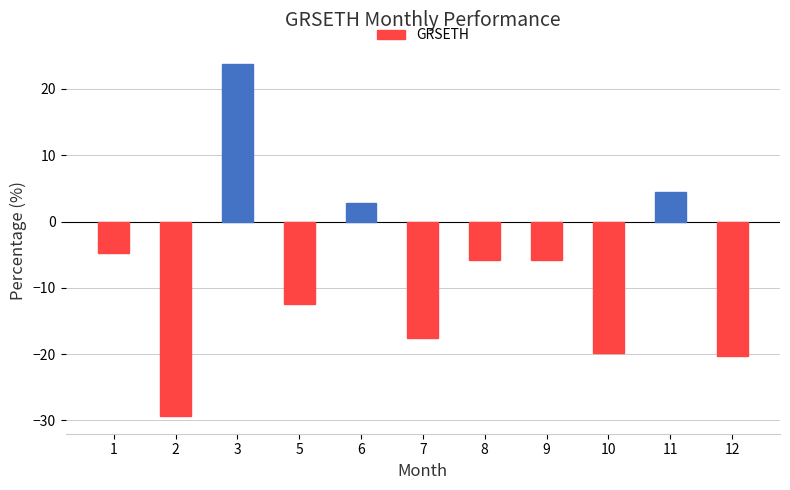

What is the minimum value shown in the chart?

-29.4